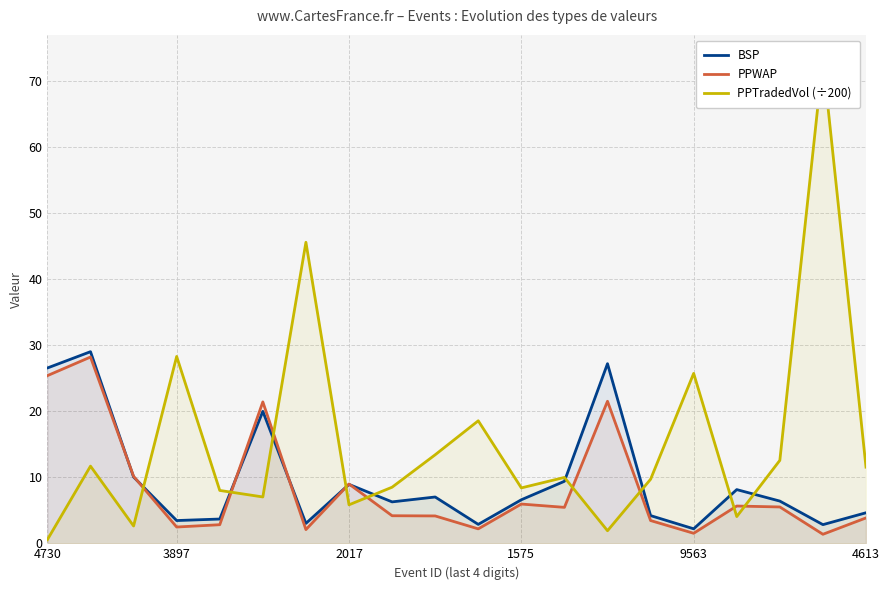

Reading left to right, extract all data points from this chart.

BSP: 26.6	29.0	10.1	3.5	3.7	20.0	3.0	8.9	6.3	7.0	2.9	6.6	9.4	27.2	4.2	2.2	8.1	6.4	2.8	4.6
PPWAP: 25.4	28.2	10.2	2.5	2.8	21.4	2.1	9.0	4.2	4.2	2.2	6.0	5.5	21.5	3.5	1.5	5.7	5.5	1.4	3.9
PPTradedVol (÷200): 0.6	11.7	2.6	28.3	8.0	7.0	45.6	5.8	8.5	13.4	18.6	8.4	10.0	1.9	9.7	25.7	4.0	12.6	73.4	11.5